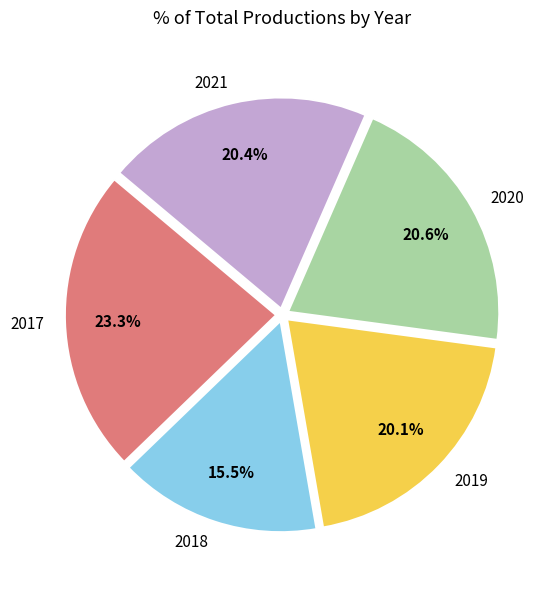

Does 2019 represent more than half of the total?

No